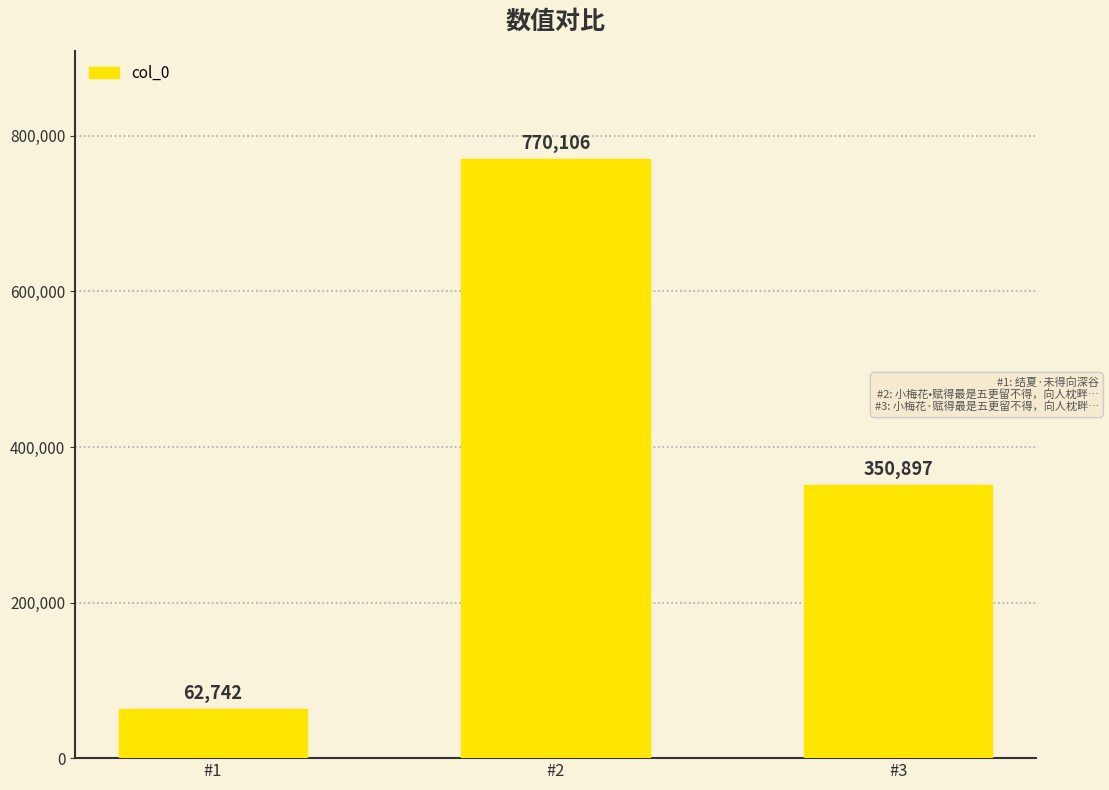

The chart shows a value of 1321076 at #2. True or false?

False